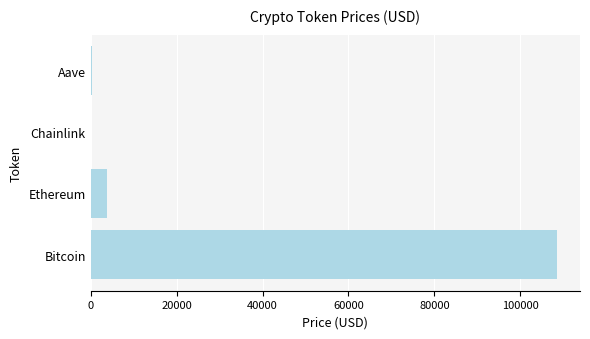

What is the greatest value displayed?

108455.0